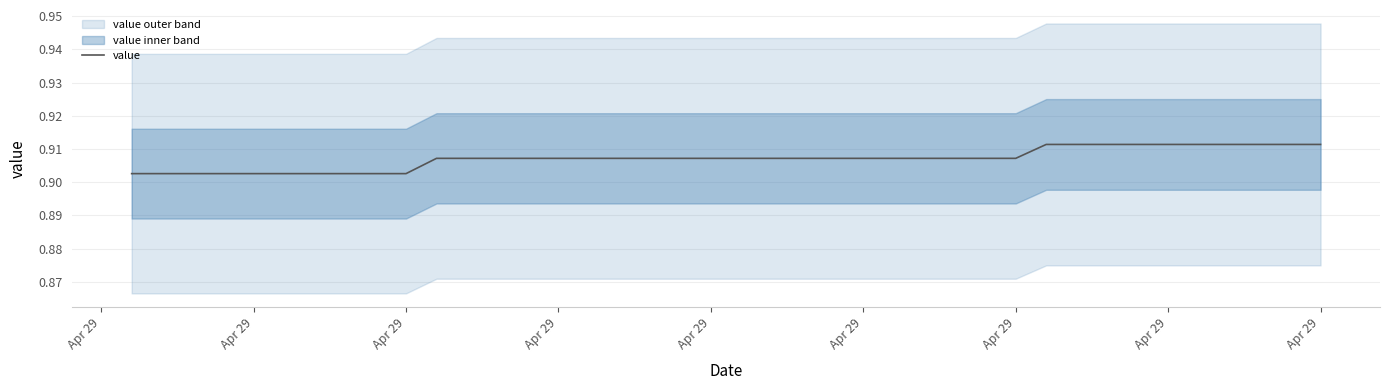

Is this an area chart (filled region under the line)?

No